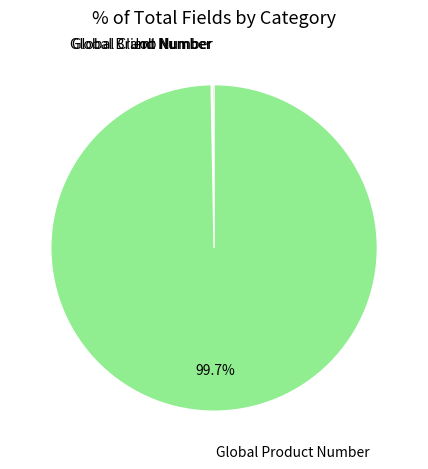

To the nearest percent, what is the difference between the largest and smallest slice percentages?

100%